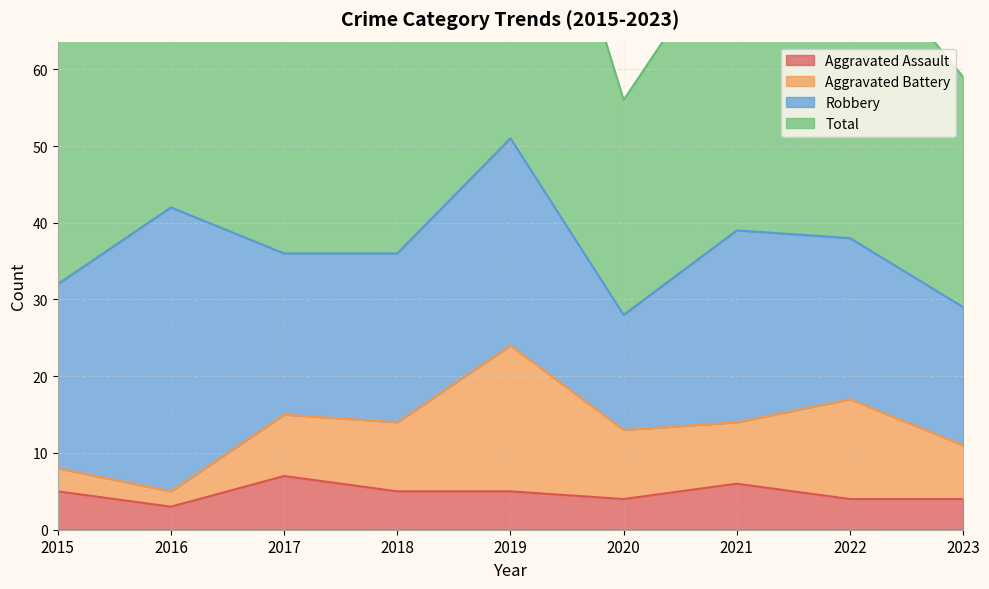

Does the chart have visible grid lines?

Yes